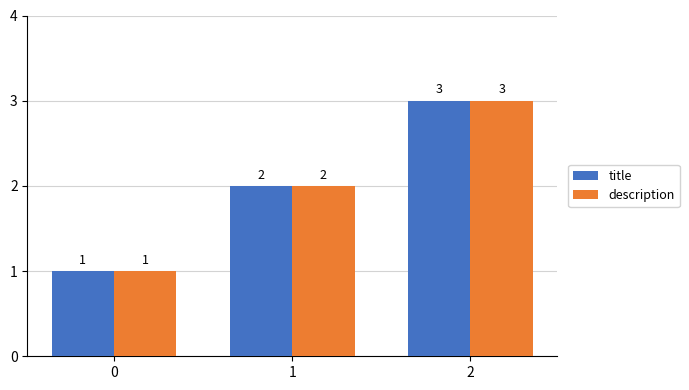

Rank the categories by title value from lowest to highest.

0, 1, 2